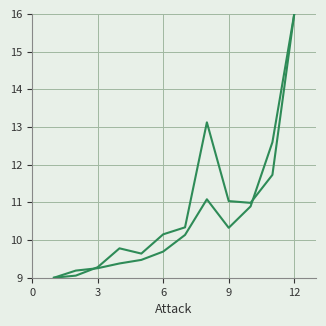

How many lines are shown in the chart?

2